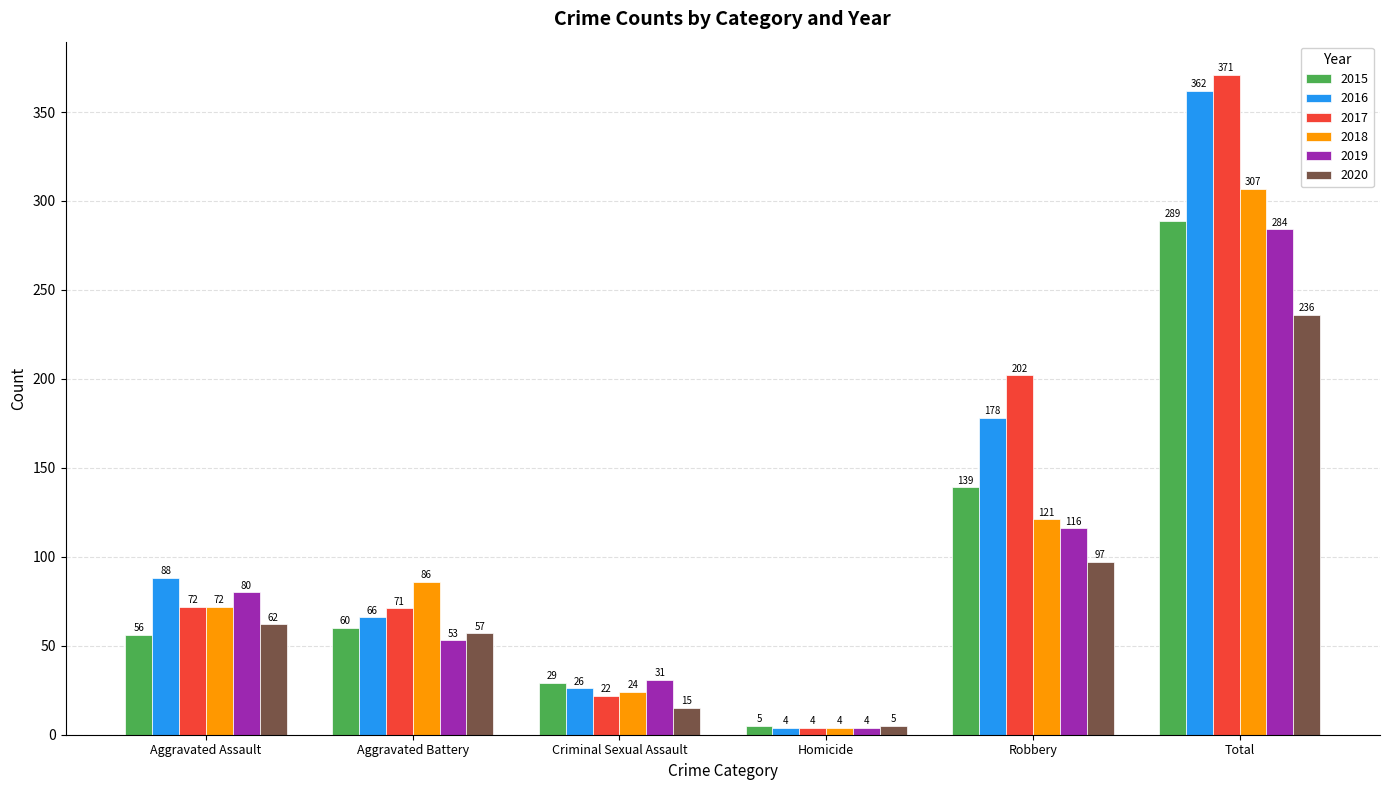

Is it true that 2016 equals 49 at Robbery?

False